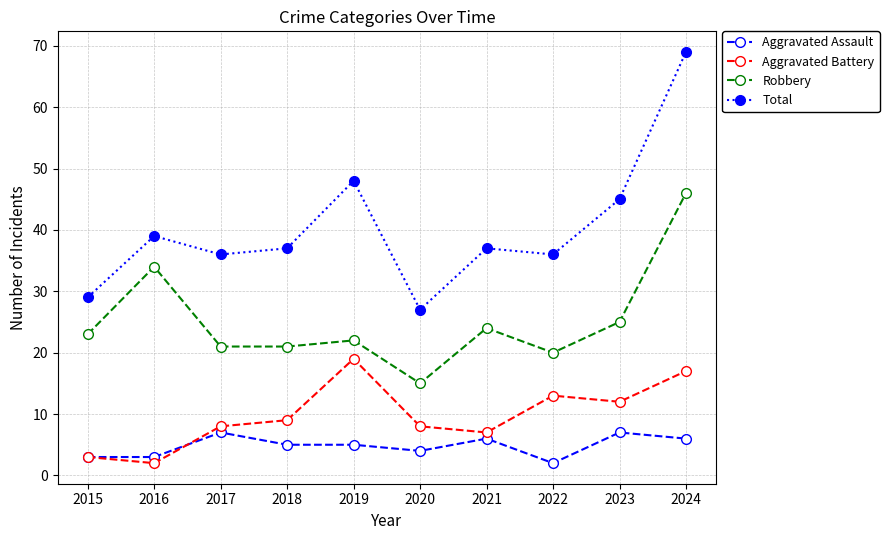

Which series changed the most between 2020 and 2023?

Total